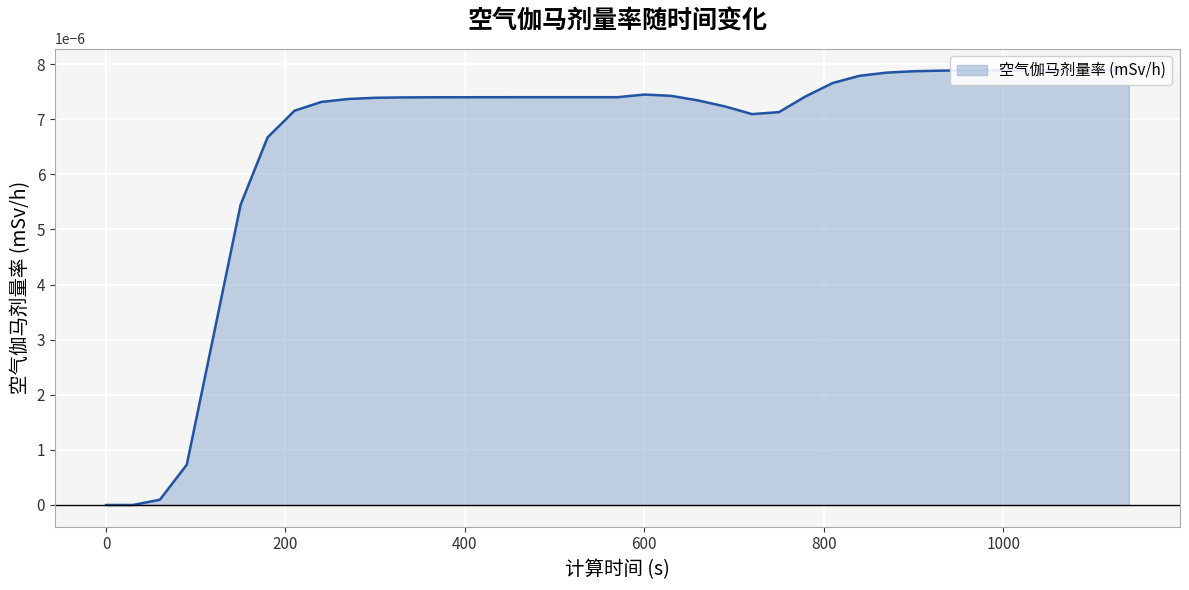

The chart shows a value of 0.0 at 1000. True or false?

False